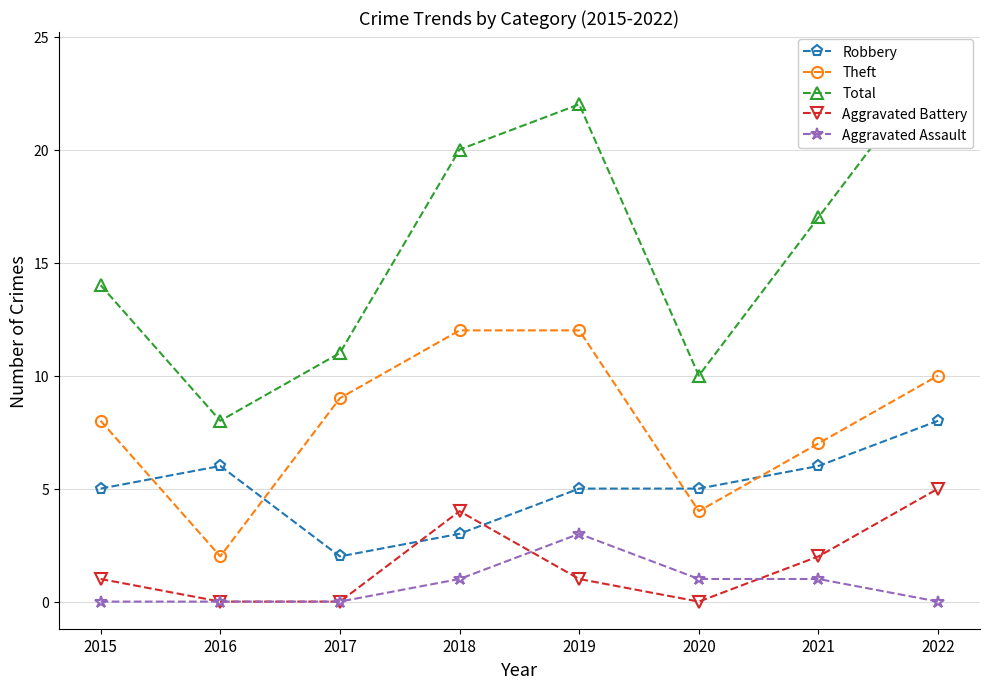

What is the difference between the Total values at 2019 and 2016?

14